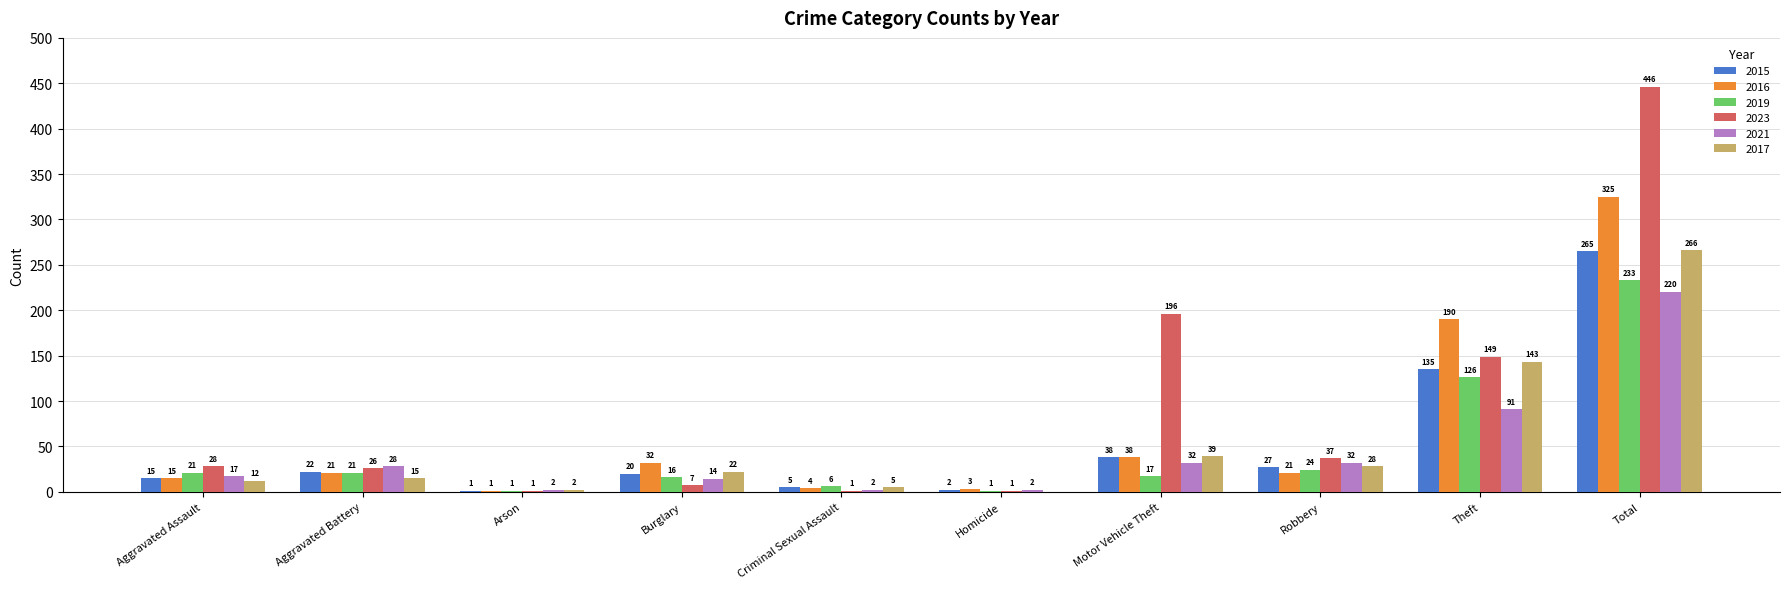

How many groups of bars are there?

10